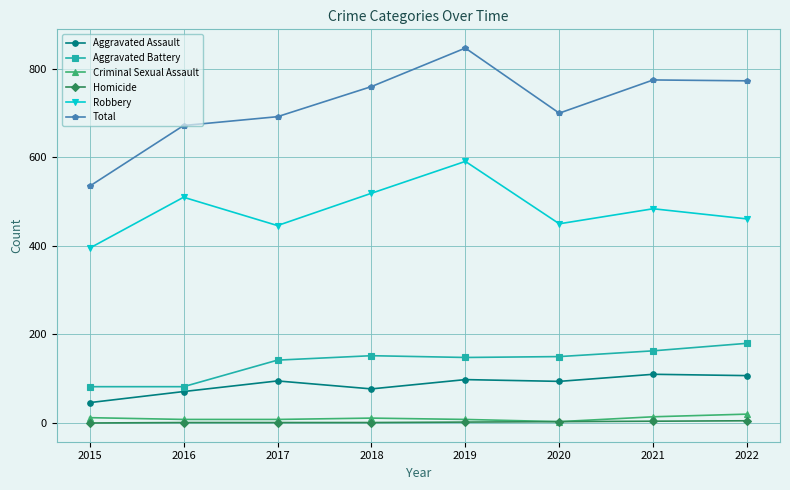

True or false: Aggravated Battery and Aggravated Assault intersect in this chart.

False